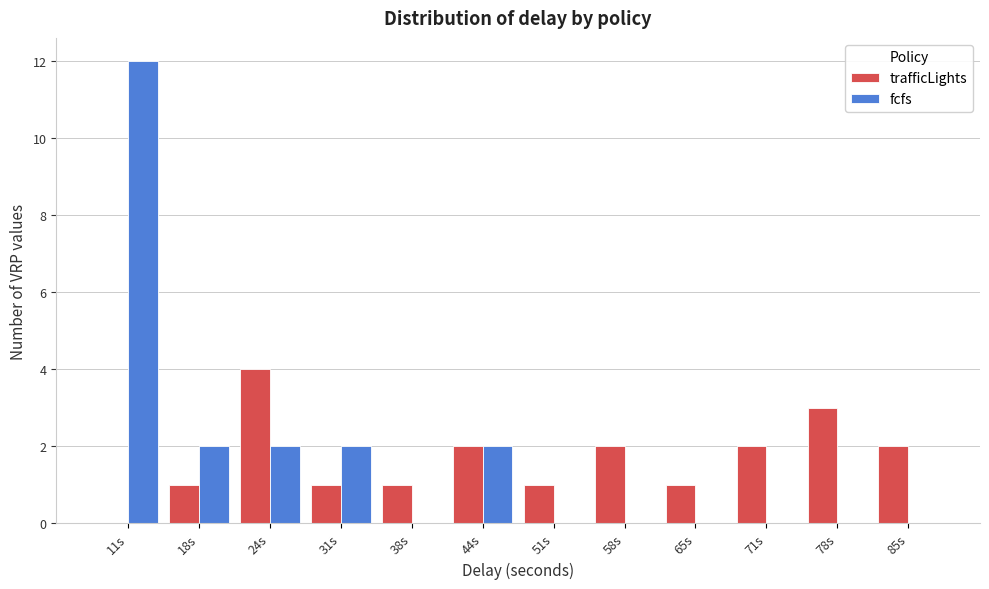

What is the height of the fcfs bar covering 41 to 48 on the x-axis? Neither the bar edges nor the heights are printed on the chart, so give them approximately, as read against the axes.

2